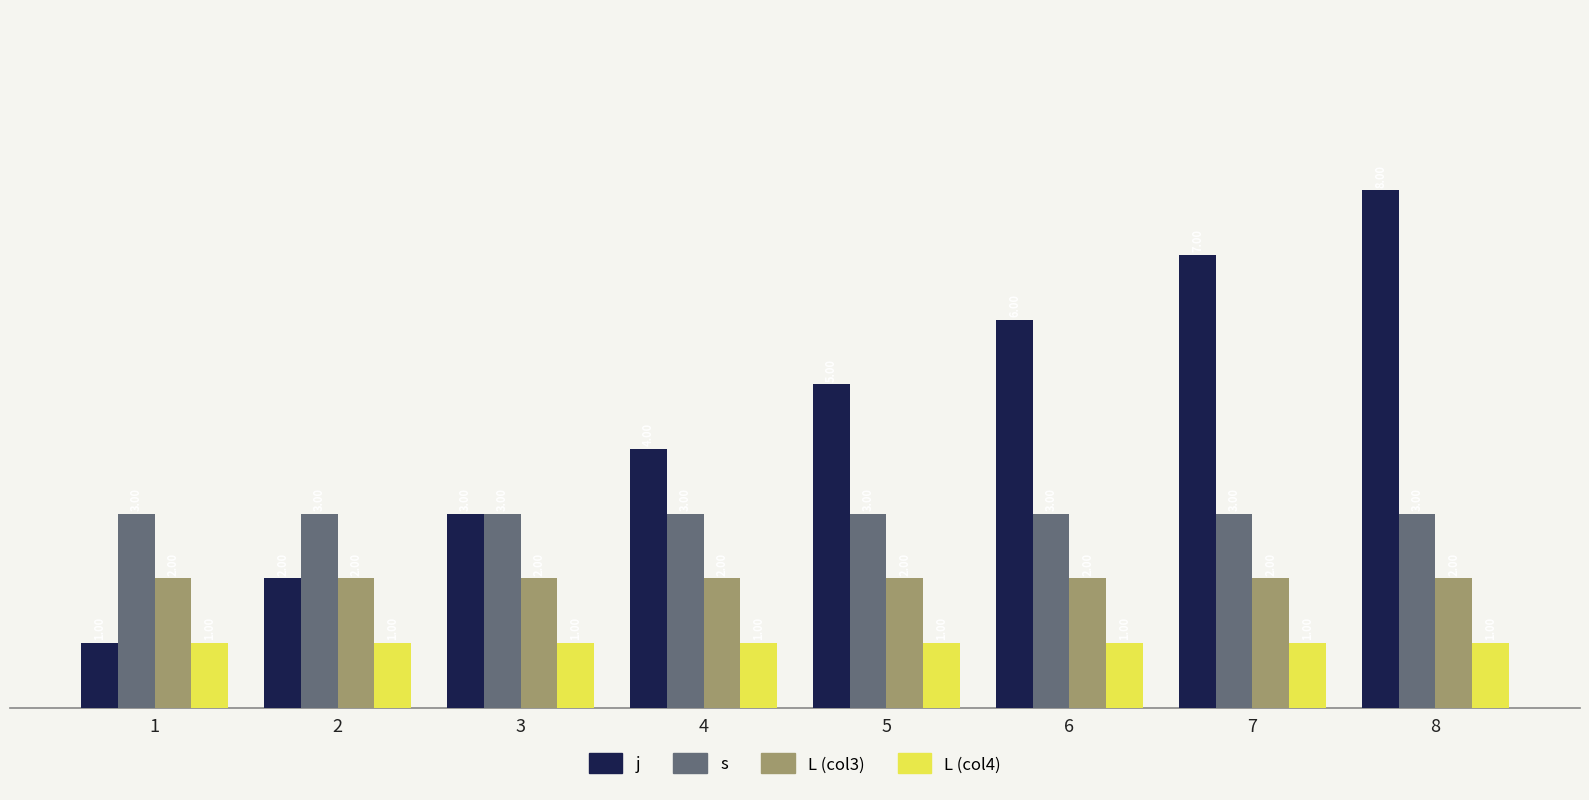

What is the spread (max minus min) of values at 5?

4